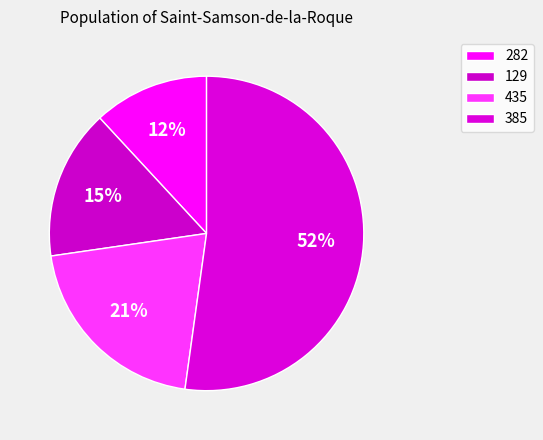

True or false: 282 accounts for 12% of the total.

True